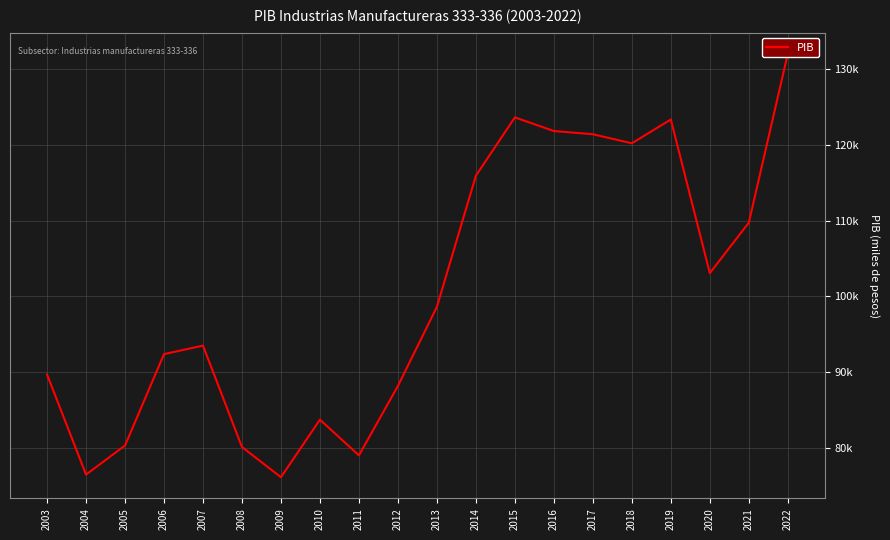

How many values exceed 98624?

10